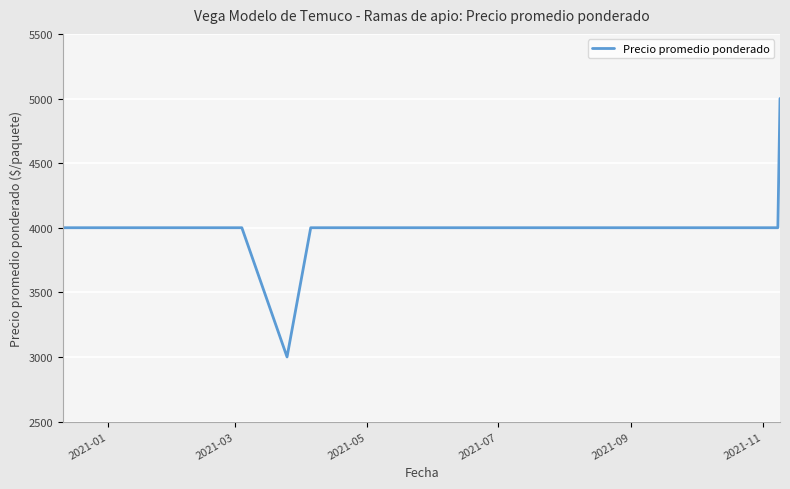

What is the greatest value displayed?

5000